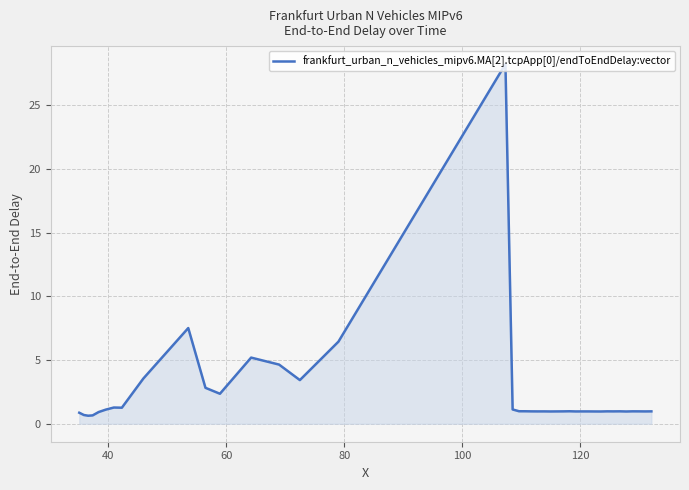

What is the minimum value shown in the chart?

0.6